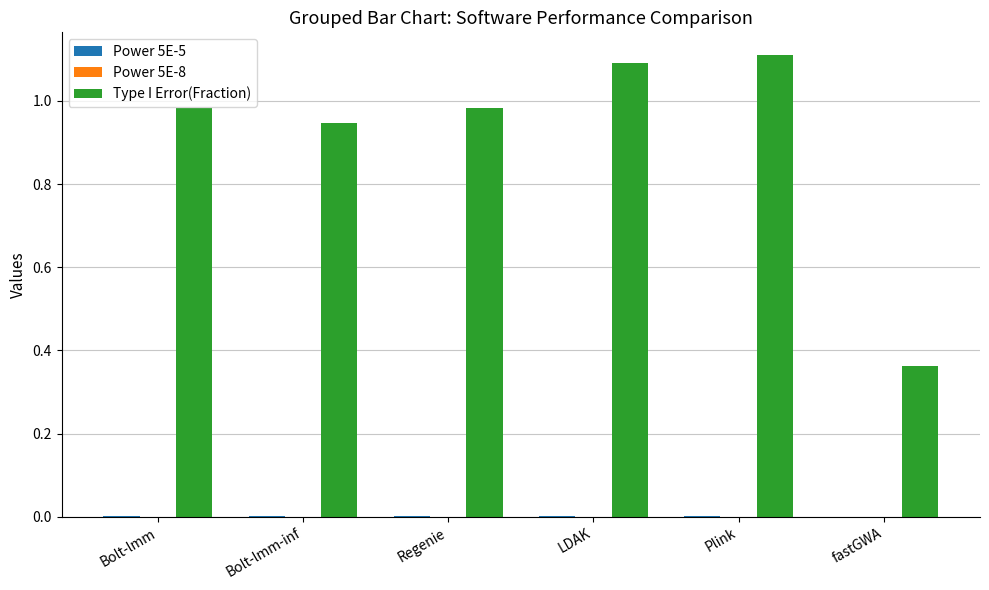

Which series has the largest total across all categories?

Type I Error(Fraction)